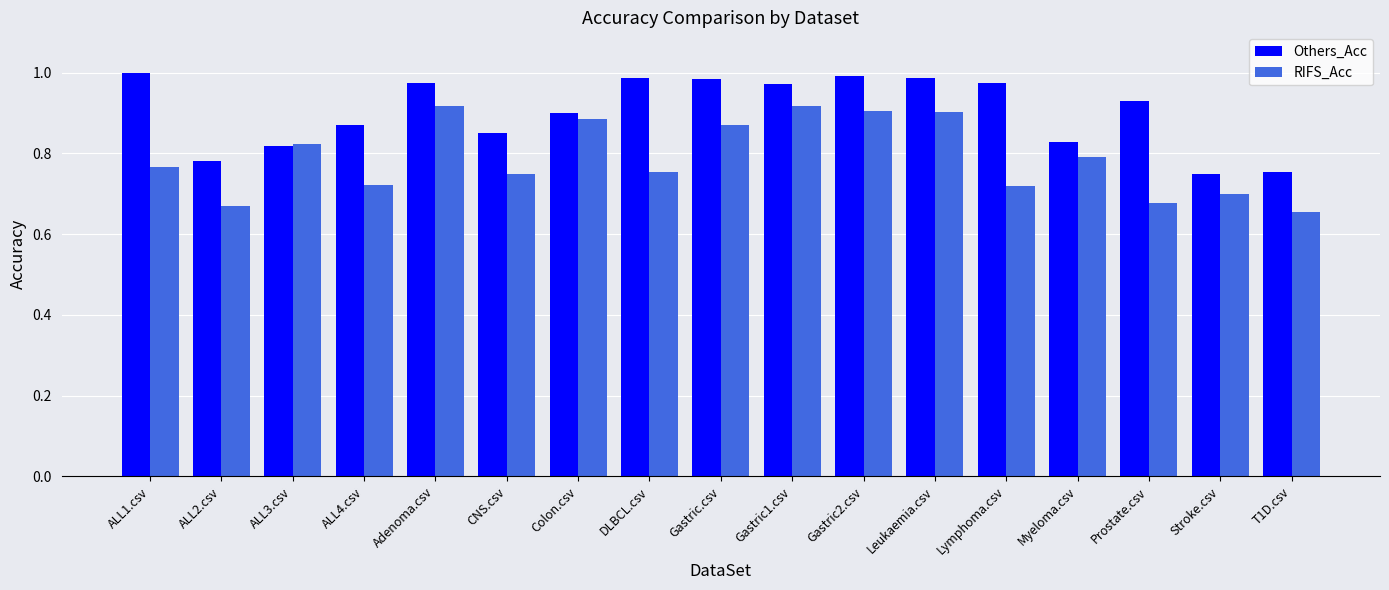

List the series in order of their overall mean, lowest first.

RIFS_Acc, Others_Acc